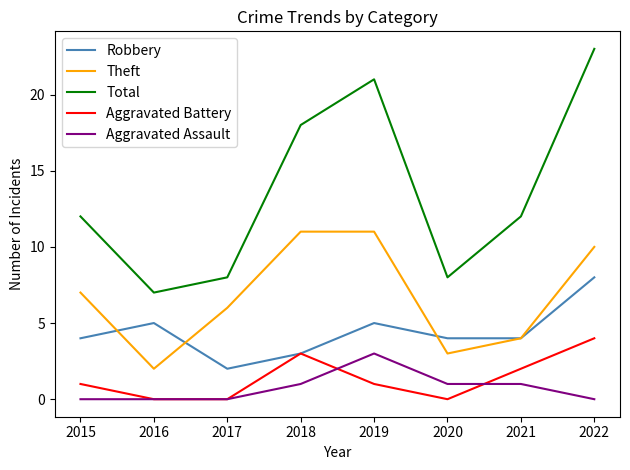

What are all the series names shown in the legend?

Robbery, Theft, Total, Aggravated Battery, Aggravated Assault